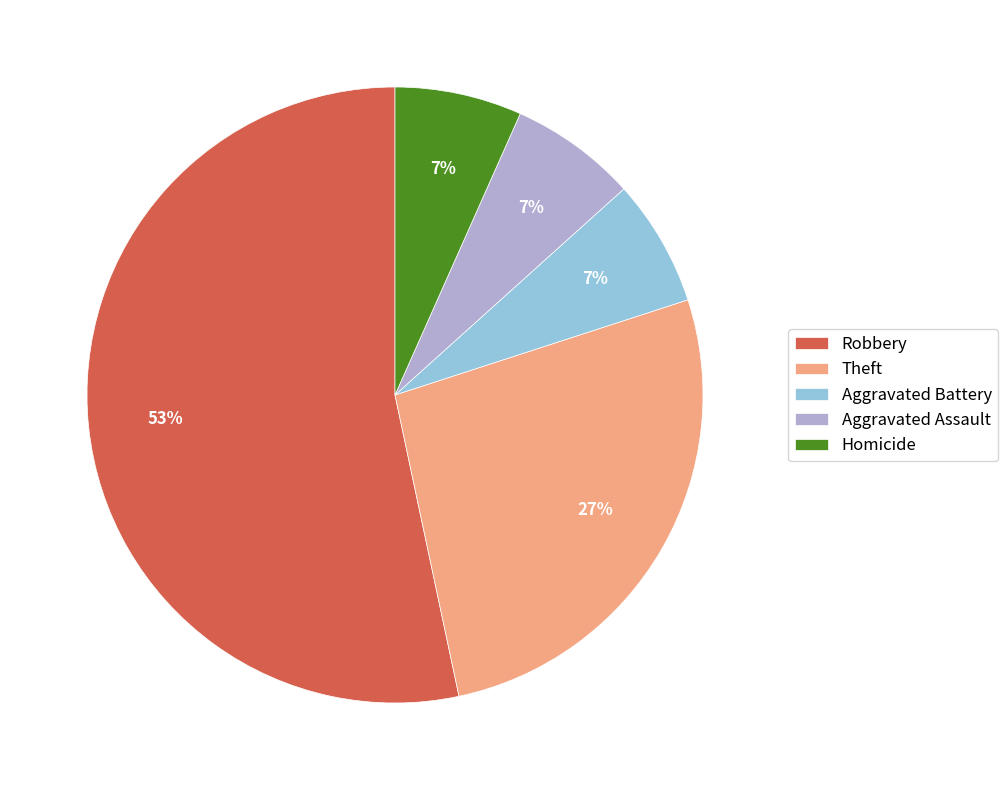

Do Homicide and Robbery together represent more than half of the pie?

Yes